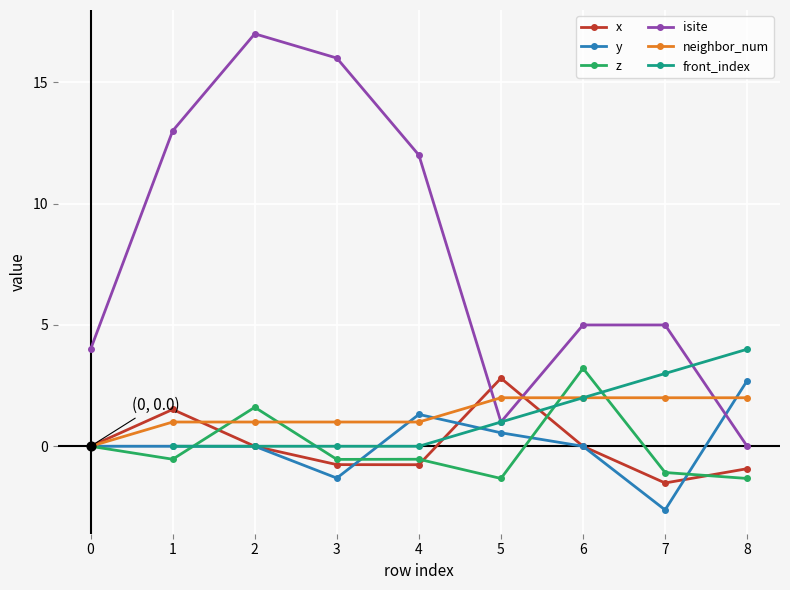

Is the value of y at 5 greater than the value of isite at 0?

No